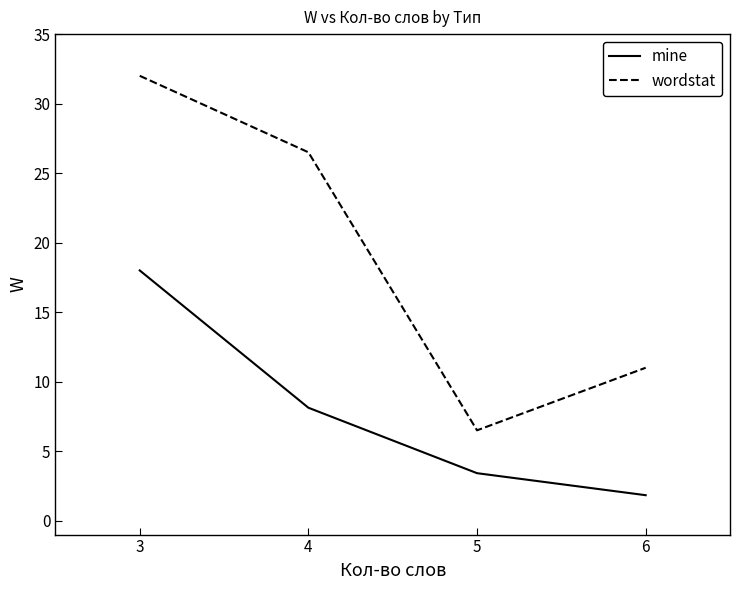

Reading left to right, extract all data points from this chart.

mine: 18.0	8.1	3.4	1.8
wordstat: 32.0	26.5	6.5	11.0